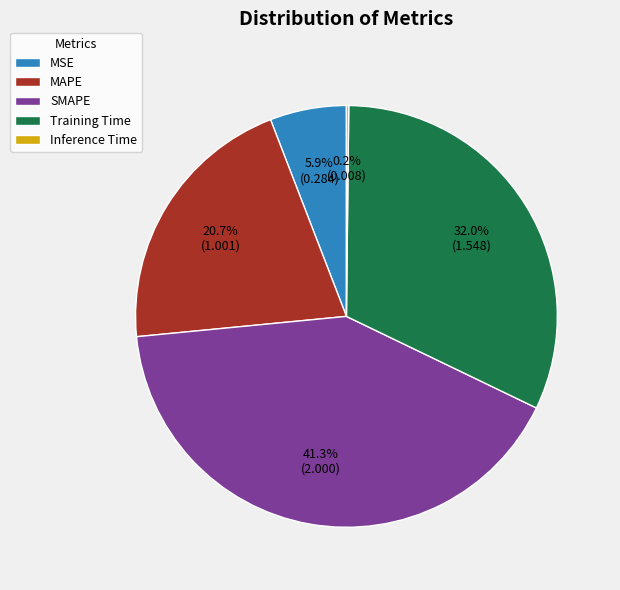

Between Training Time and MSE, which is larger?

Training Time